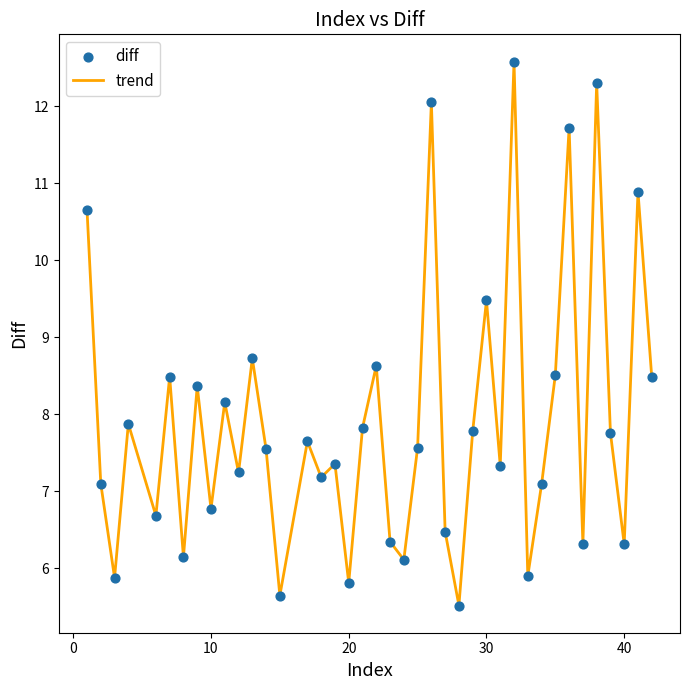

What is the difference between the maximum and minimum values?

7.1